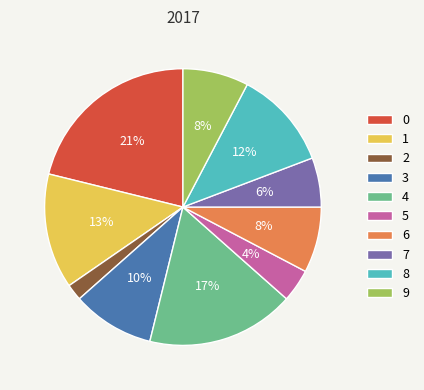

What is the ratio of the value at 7 to the value at 0?

0.3